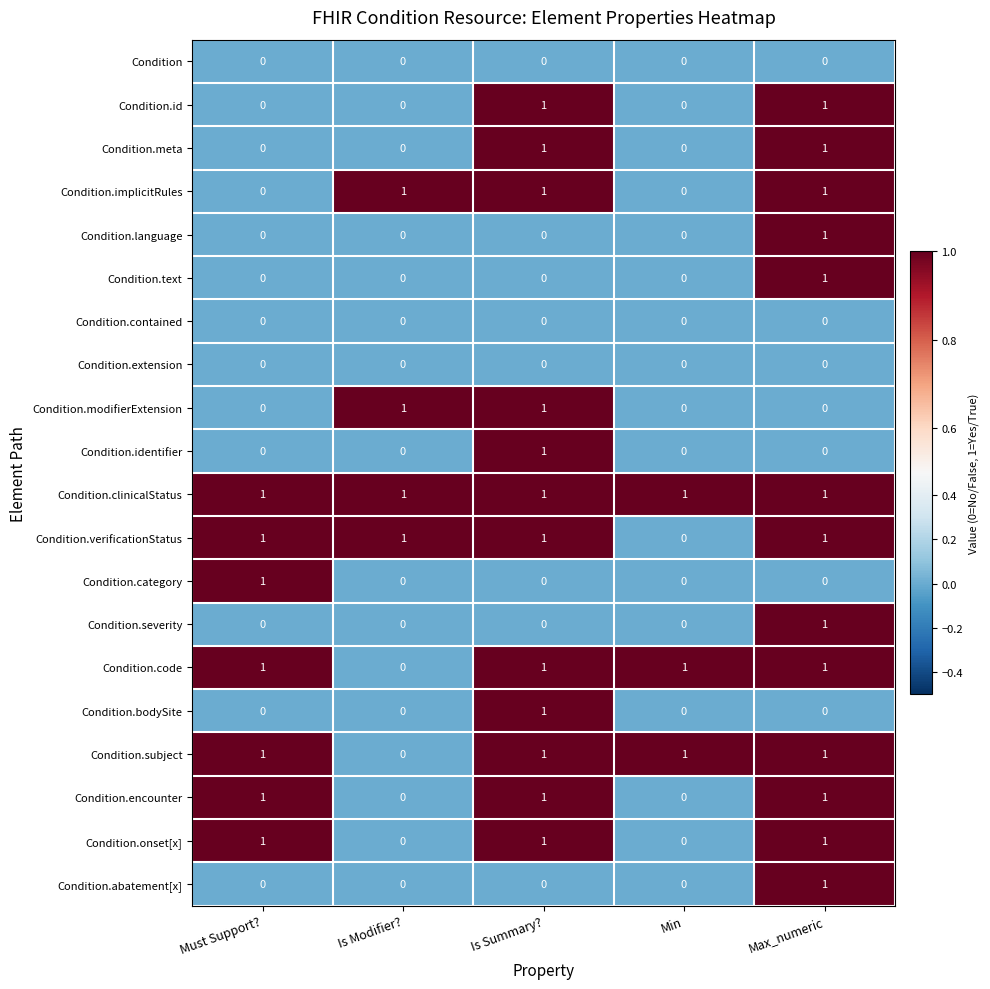

At how many categories does at least one series exceed 0?

5